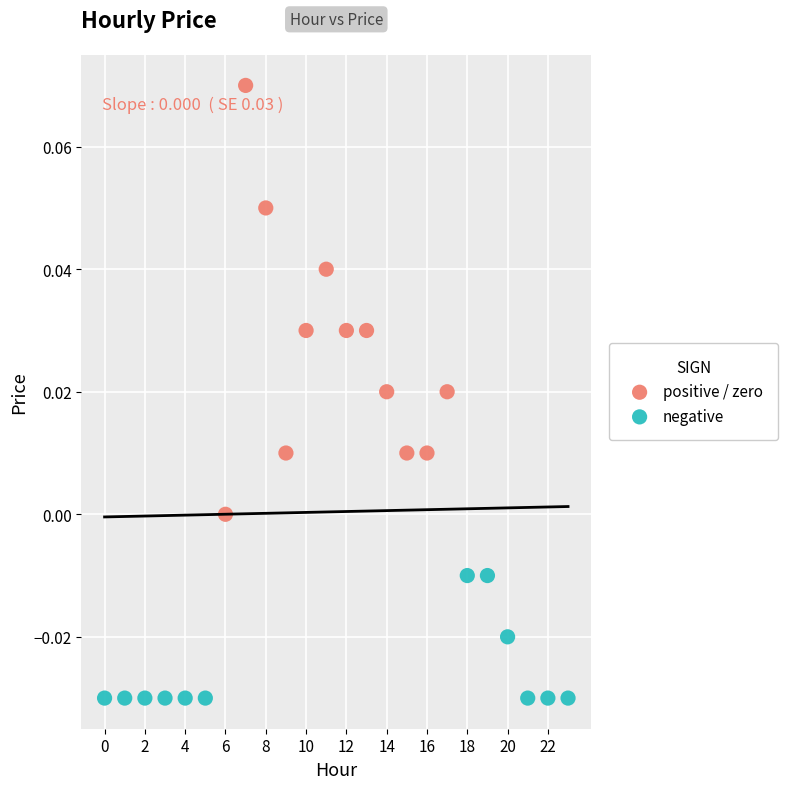

What are all the series names shown in the legend?

positive / zero, negative